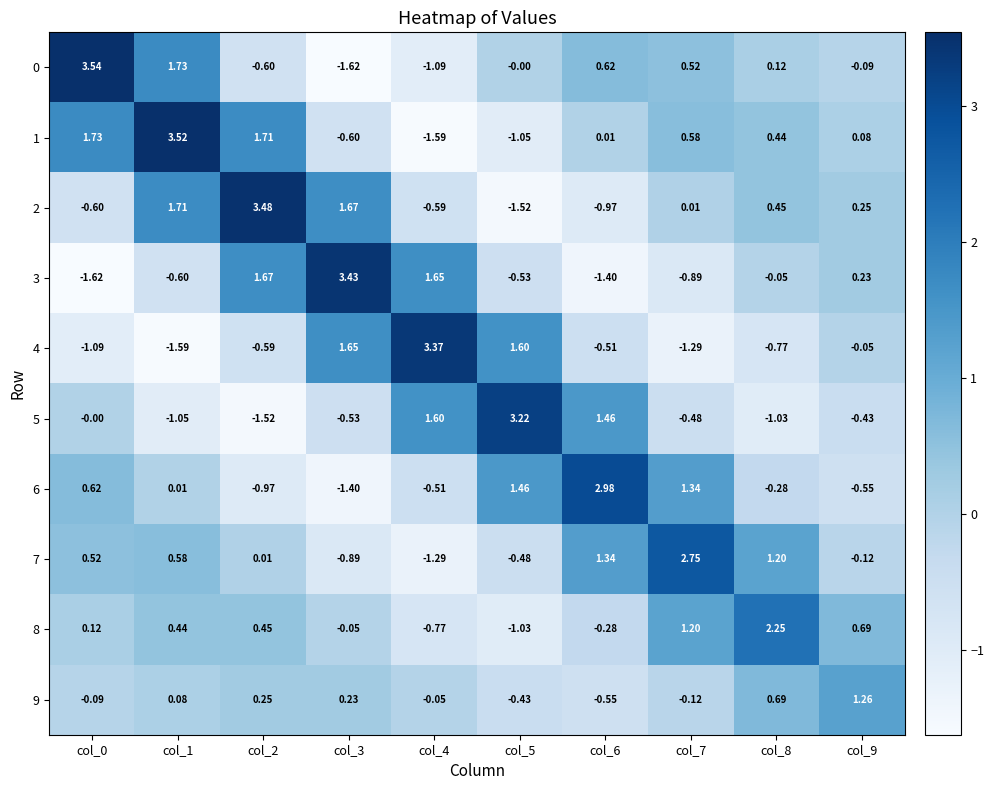

Count the number of categories in the chart.

10